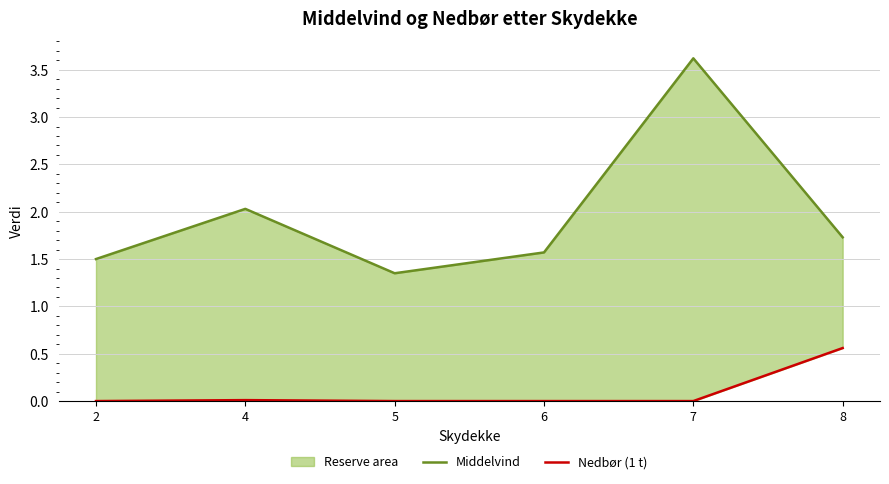

How many lines are shown in the chart?

2